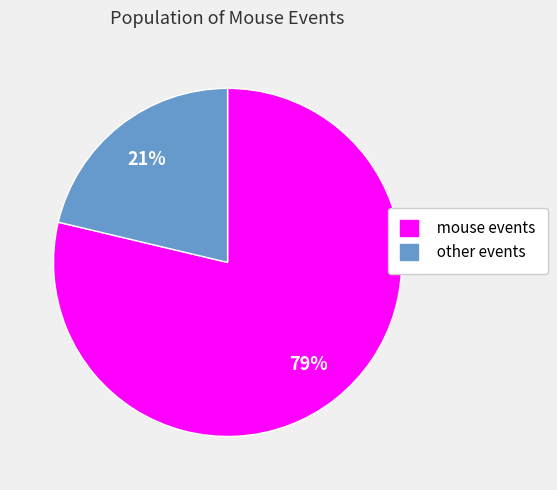

What is the largest slice in the pie chart?

mouse events